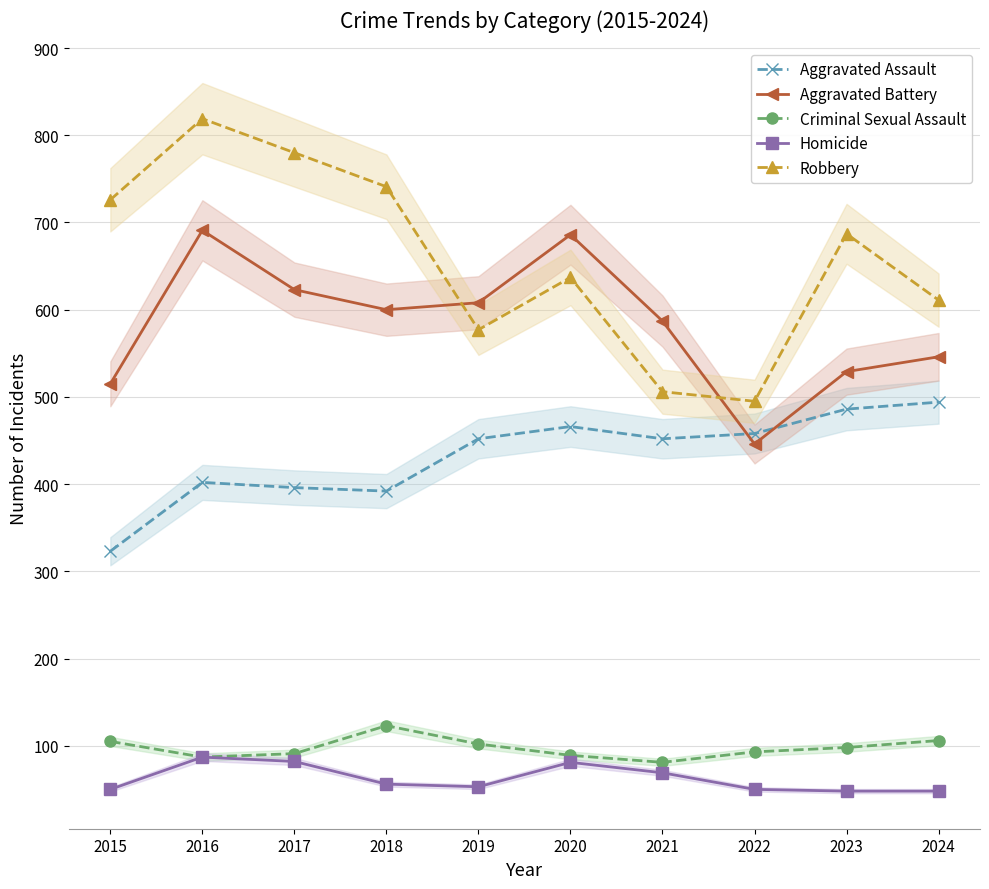

True or false: Homicide and Aggravated Assault cross at least once.

False